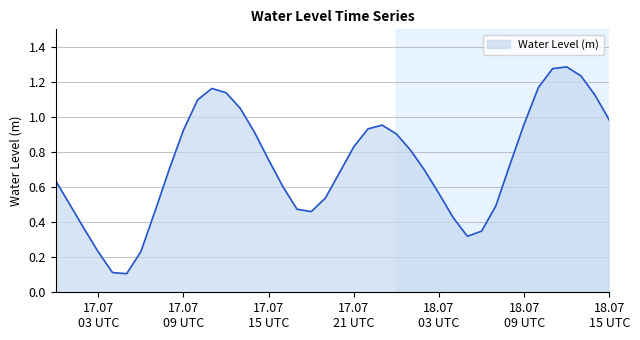

What is the value of the 22nd point from the left?

0.8